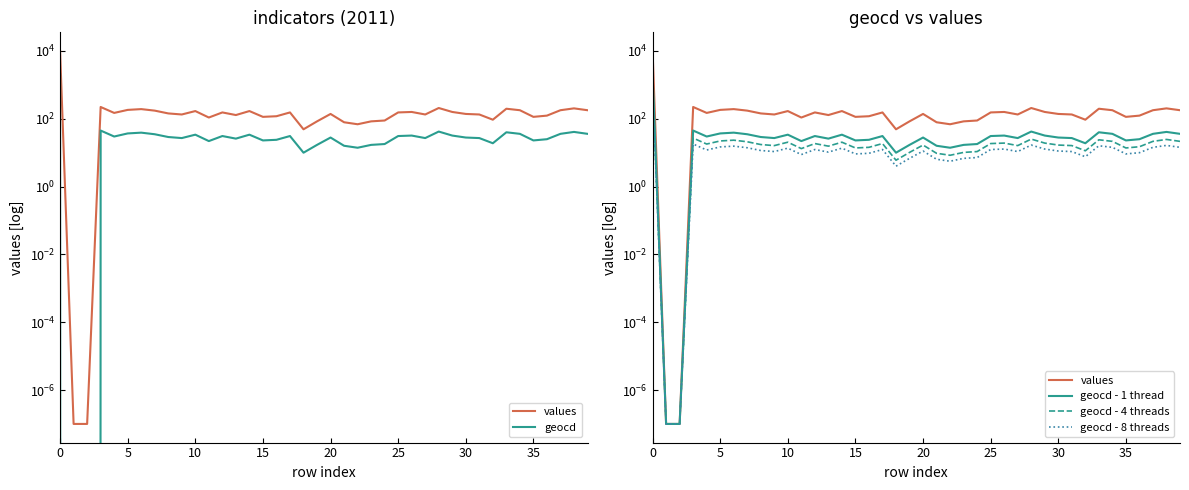

True or false: geocd - 8 threads has a value of 14.4 at 34.

True